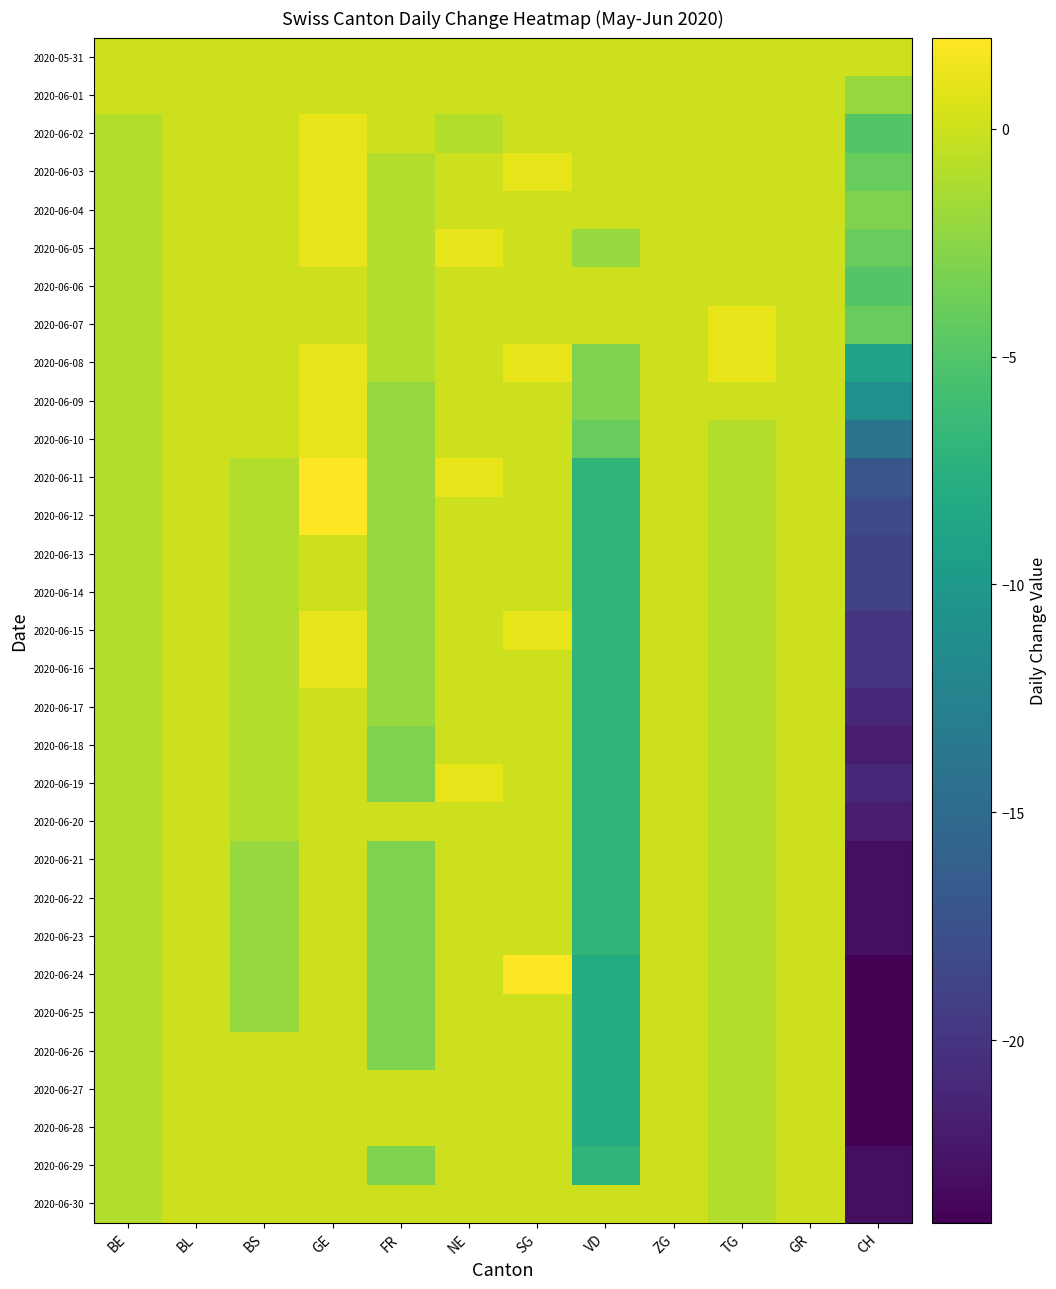

Reading left to right, what are all the values shown in this chart?

2020-05-31: BE=0	BL=0	BS=0	GE=0	FR=0	NE=0	SG=0	VD=0	ZG=0	TG=0	GR=0	CH=0
2020-06-01: BE=0	BL=0	BS=0	GE=0	FR=0	NE=0	SG=0	VD=0	ZG=0	TG=0	GR=0	CH=-2
2020-06-02: BE=-1	BL=0	BS=0	GE=1	FR=0	NE=-1	SG=0	VD=0	ZG=0	TG=0	GR=0	CH=-5
2020-06-03: BE=-1	BL=0	BS=0	GE=1	FR=-1	NE=0	SG=1	VD=0	ZG=0	TG=0	GR=0	CH=-4
2020-06-04: BE=-1	BL=0	BS=0	GE=1	FR=-1	NE=0	SG=0	VD=0	ZG=0	TG=0	GR=0	CH=-3
2020-06-05: BE=-1	BL=0	BS=0	GE=1	FR=-1	NE=1	SG=0	VD=-2	ZG=0	TG=0	GR=0	CH=-4
2020-06-06: BE=-1	BL=0	BS=0	GE=0	FR=-1	NE=0	SG=0	VD=0	ZG=0	TG=0	GR=0	CH=-5
2020-06-07: BE=-1	BL=0	BS=0	GE=0	FR=-1	NE=0	SG=0	VD=0	ZG=0	TG=1	GR=0	CH=-4
2020-06-08: BE=-1	BL=0	BS=0	GE=1	FR=-1	NE=0	SG=1	VD=-3	ZG=0	TG=1	GR=0	CH=-9
2020-06-09: BE=-1	BL=0	BS=0	GE=1	FR=-2	NE=0	SG=0	VD=-3	ZG=0	TG=0	GR=0	CH=-11
2020-06-10: BE=-1	BL=0	BS=0	GE=1	FR=-2	NE=0	SG=0	VD=-4	ZG=0	TG=-1	GR=0	CH=-14
2020-06-11: BE=-1	BL=0	BS=-1	GE=2	FR=-2	NE=1	SG=0	VD=-7	ZG=0	TG=-1	GR=0	CH=-17
2020-06-12: BE=-1	BL=0	BS=-1	GE=2	FR=-2	NE=0	SG=0	VD=-7	ZG=0	TG=-1	GR=0	CH=-18
2020-06-13: BE=-1	BL=0	BS=-1	GE=0	FR=-2	NE=0	SG=0	VD=-7	ZG=0	TG=-1	GR=0	CH=-19
2020-06-14: BE=-1	BL=0	BS=-1	GE=0	FR=-2	NE=0	SG=0	VD=-7	ZG=0	TG=-1	GR=0	CH=-19
2020-06-15: BE=-1	BL=0	BS=-1	GE=1	FR=-2	NE=0	SG=1	VD=-7	ZG=0	TG=-1	GR=0	CH=-20
2020-06-16: BE=-1	BL=0	BS=-1	GE=1	FR=-2	NE=0	SG=0	VD=-7	ZG=0	TG=-1	GR=0	CH=-20
2020-06-17: BE=-1	BL=0	BS=-1	GE=0	FR=-2	NE=0	SG=0	VD=-7	ZG=0	TG=-1	GR=0	CH=-21
2020-06-18: BE=-1	BL=0	BS=-1	GE=0	FR=-3	NE=0	SG=0	VD=-7	ZG=0	TG=-1	GR=0	CH=-22
2020-06-19: BE=-1	BL=0	BS=-1	GE=0	FR=-3	NE=1	SG=0	VD=-7	ZG=0	TG=-1	GR=0	CH=-21
2020-06-20: BE=-1	BL=0	BS=-1	GE=0	FR=0	NE=0	SG=0	VD=-7	ZG=0	TG=-1	GR=0	CH=-22
2020-06-21: BE=-1	BL=0	BS=-2	GE=0	FR=-3	NE=0	SG=0	VD=-7	ZG=0	TG=-1	GR=0	CH=-23
2020-06-22: BE=-1	BL=0	BS=-2	GE=0	FR=-3	NE=0	SG=0	VD=-7	ZG=0	TG=-1	GR=0	CH=-23
2020-06-23: BE=-1	BL=0	BS=-2	GE=0	FR=-3	NE=0	SG=0	VD=-7	ZG=0	TG=-1	GR=0	CH=-23
2020-06-24: BE=-1	BL=0	BS=-2	GE=0	FR=-3	NE=0	SG=2	VD=-8	ZG=0	TG=-1	GR=0	CH=-24
2020-06-25: BE=-1	BL=0	BS=-2	GE=0	FR=-3	NE=0	SG=0	VD=-8	ZG=0	TG=-1	GR=0	CH=-24
2020-06-26: BE=-1	BL=0	BS=0	GE=0	FR=-3	NE=0	SG=0	VD=-8	ZG=0	TG=-1	GR=0	CH=-24
2020-06-27: BE=-1	BL=0	BS=0	GE=0	FR=0	NE=0	SG=0	VD=-8	ZG=0	TG=-1	GR=0	CH=-24
2020-06-28: BE=-1	BL=0	BS=0	GE=0	FR=0	NE=0	SG=0	VD=-8	ZG=0	TG=-1	GR=0	CH=-24
2020-06-29: BE=-1	BL=0	BS=0	GE=0	FR=-3	NE=0	SG=0	VD=-7	ZG=0	TG=-1	GR=0	CH=-23
2020-06-30: BE=-1	BL=0	BS=0	GE=0	FR=0	NE=0	SG=0	VD=0	ZG=0	TG=-1	GR=0	CH=-23